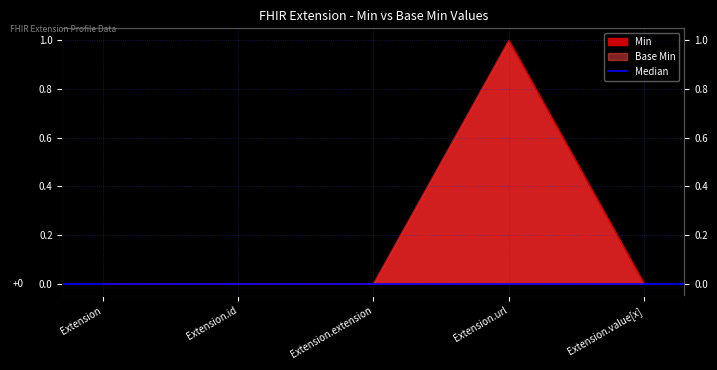

What position from the left is Extension?

1